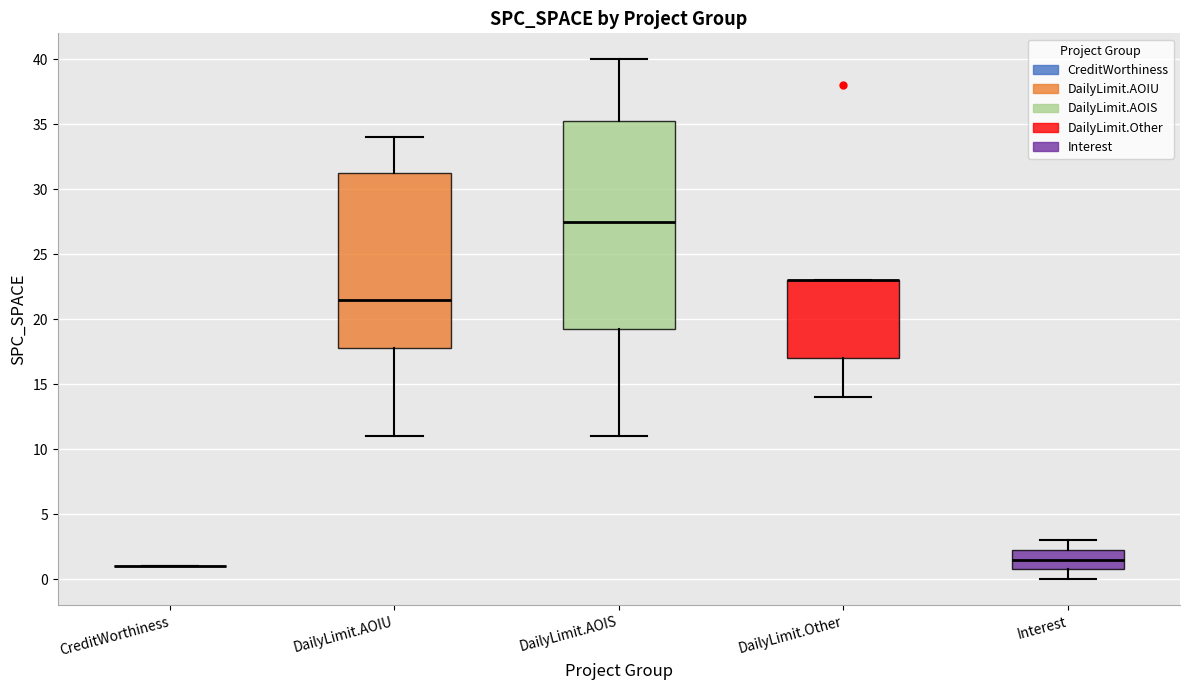

Reading left to right, transcribe this box plot: for each box, give where its median line is, the range the box spans, and where its two whiskers end, as read against the y-axis. The values are not printed on the chart, so give them approximately, as read against the axis.

CreditWorthiness: box collapsed to a line at 1.0, whiskers 1.0 to 1.0
DailyLimit.AOIU: median 21.5, box 18.0 to 31.5, whiskers 11.0 to 34.0
DailyLimit.AOIS: median 27.5, box 19.5 to 35.5, whiskers 11.0 to 40.0
DailyLimit.Other: median 23.0 (drawn on the box's upper edge), box 17.0 to 23.0, whiskers 14.0 to 23.0
Interest: median 1.5, box 1.0 to 2.5, whiskers 0.0 to 3.0